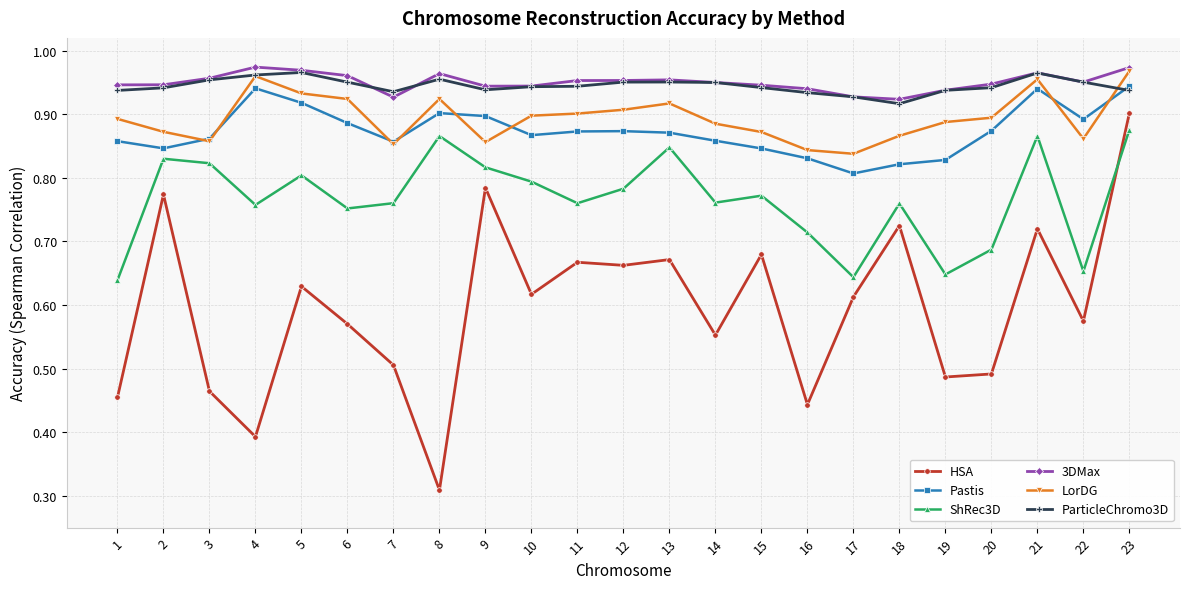

What is the difference between the highest and lowest values at 9?

0.2